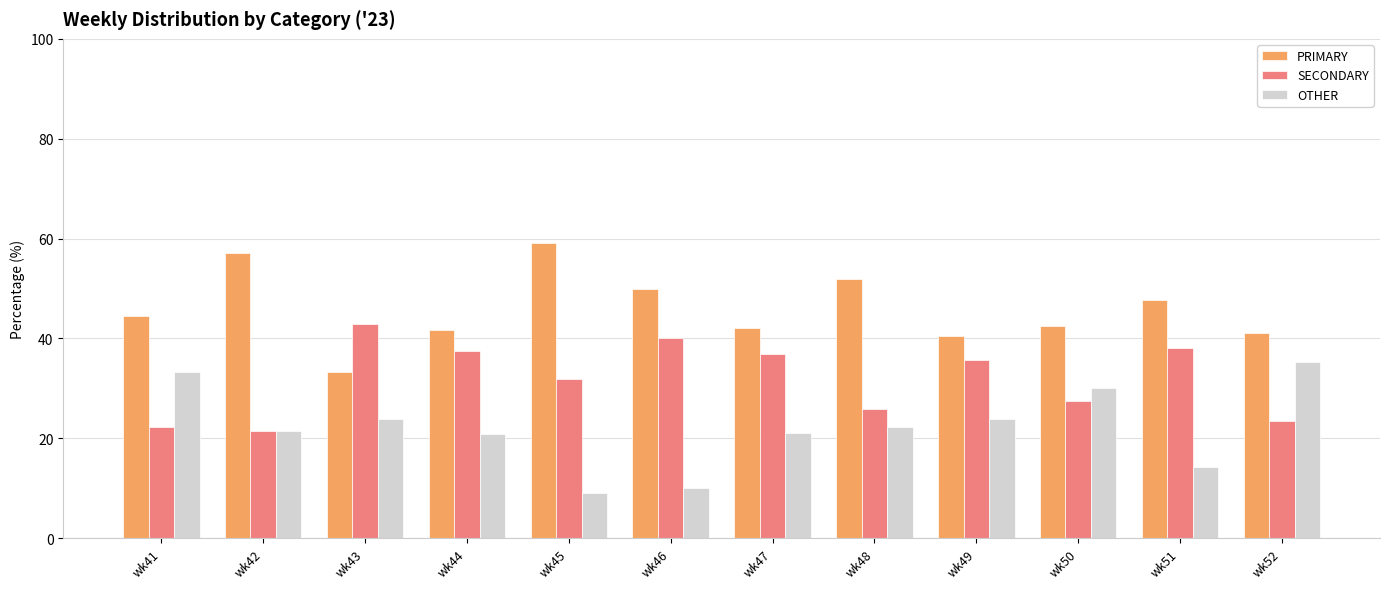

How many series are shown in this chart?

3